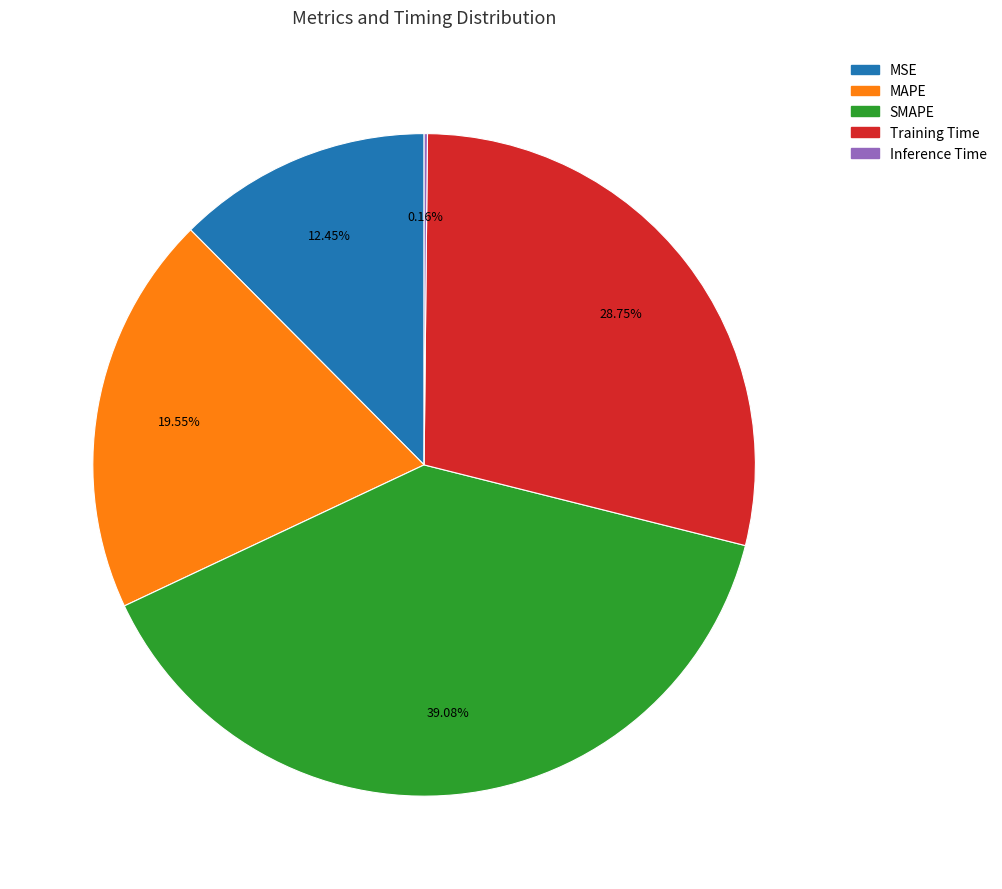

Which category has the biggest portion of the pie?

SMAPE